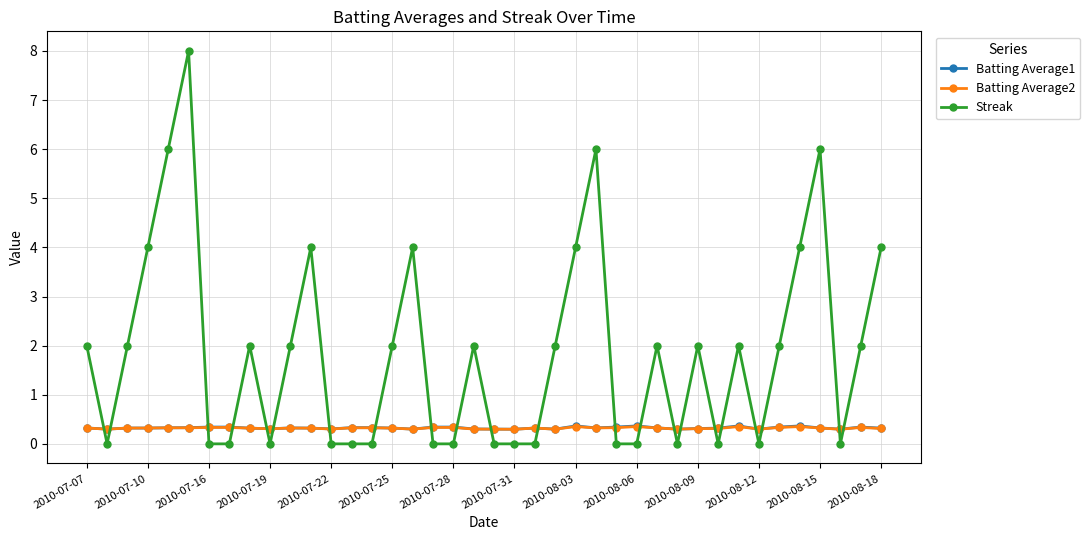

Which series has the largest total across all categories?

Streak